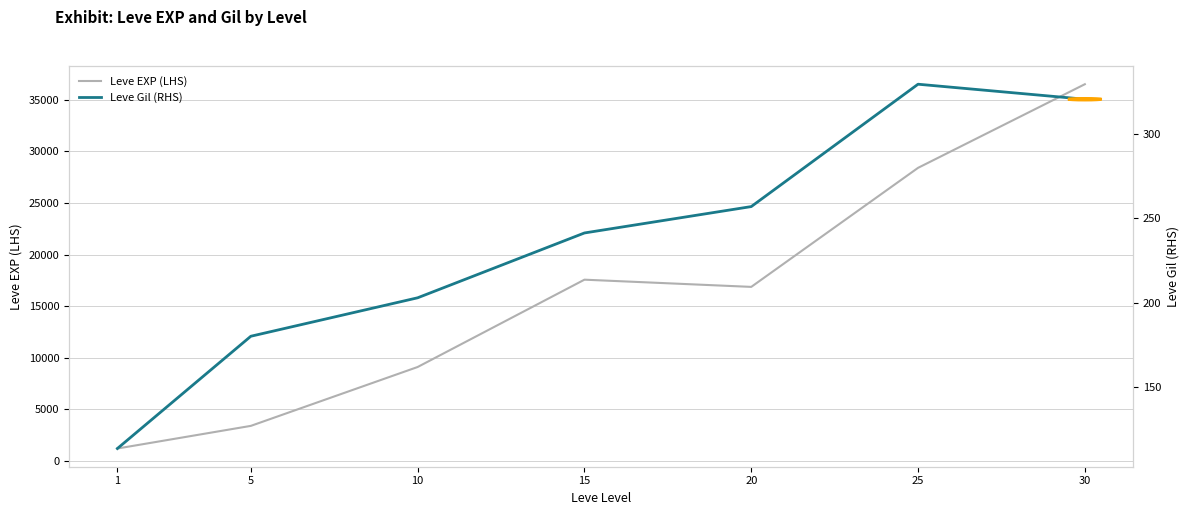

What is the maximum value shown in the chart?

36492.5